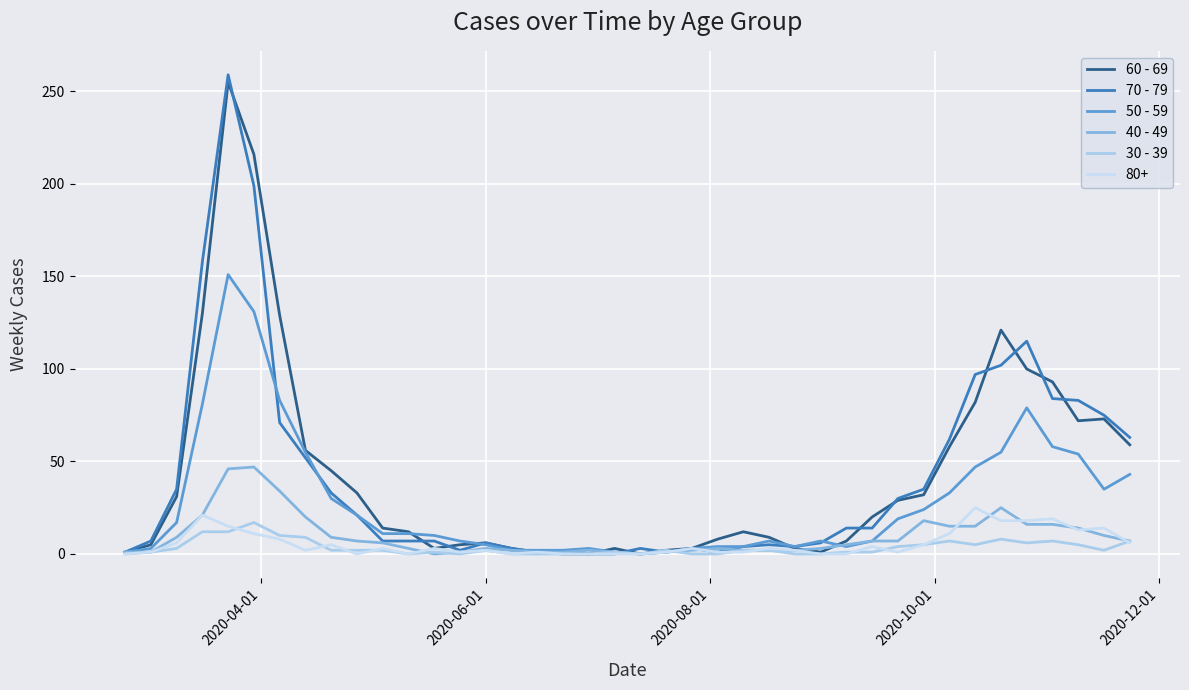

How many lines are shown in the chart?

6